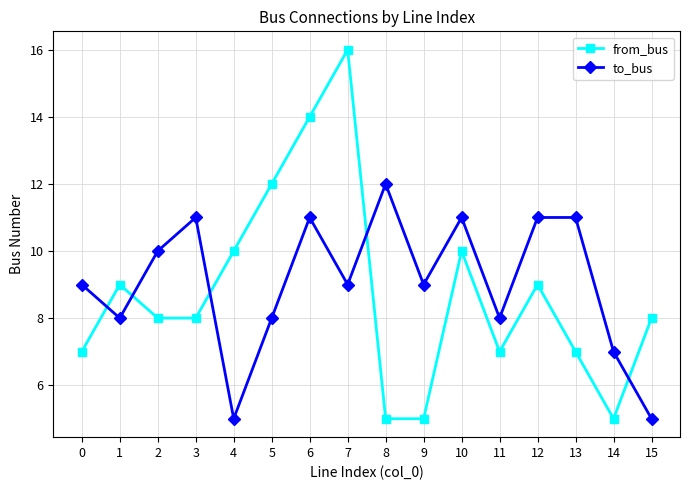

What value does the to_bus series have at 15?

5